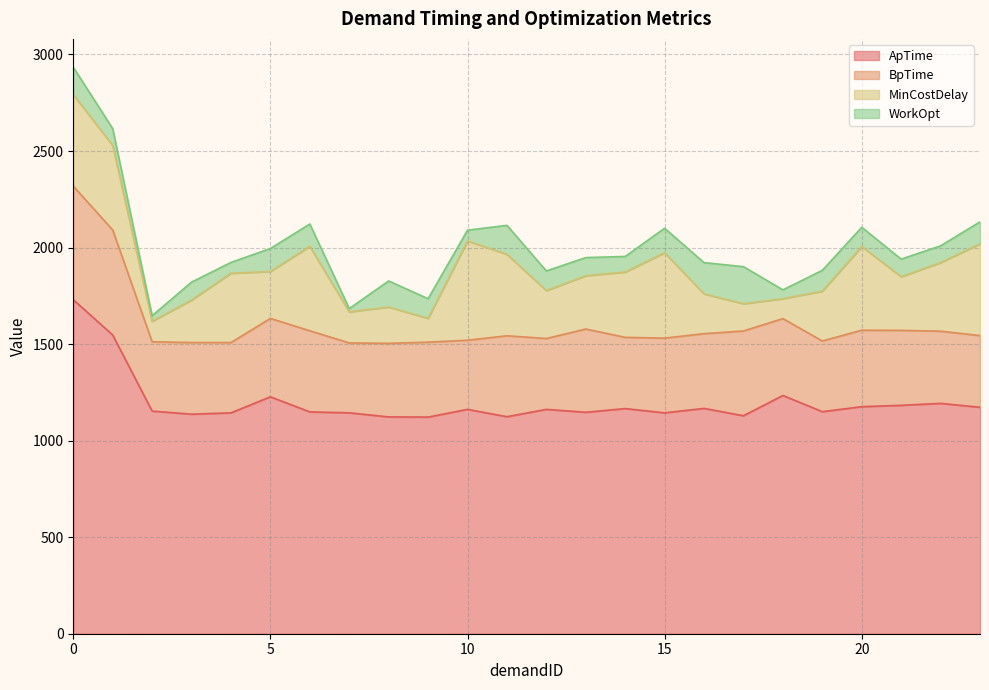

At which category does MinCostDelay reach its first local peak?

4